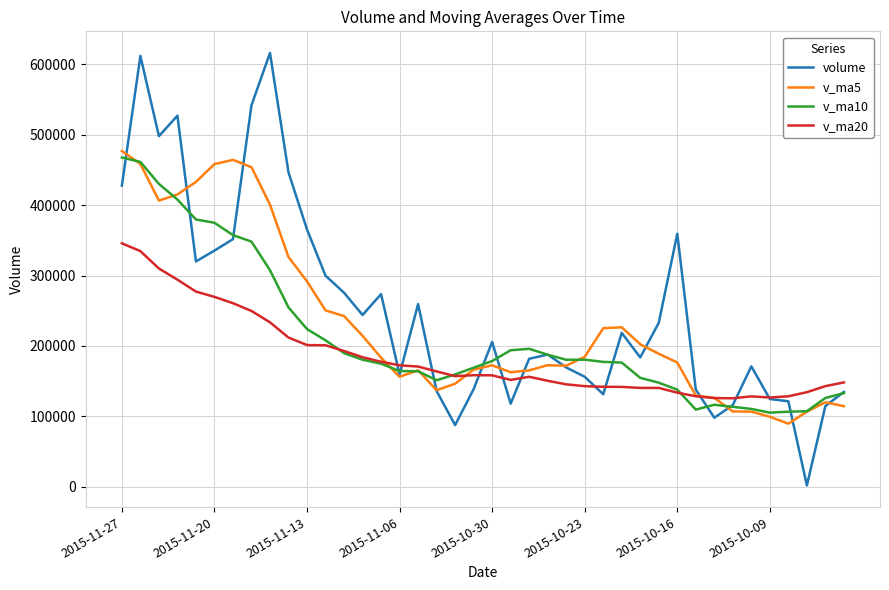

Does the chart have visible grid lines?

Yes